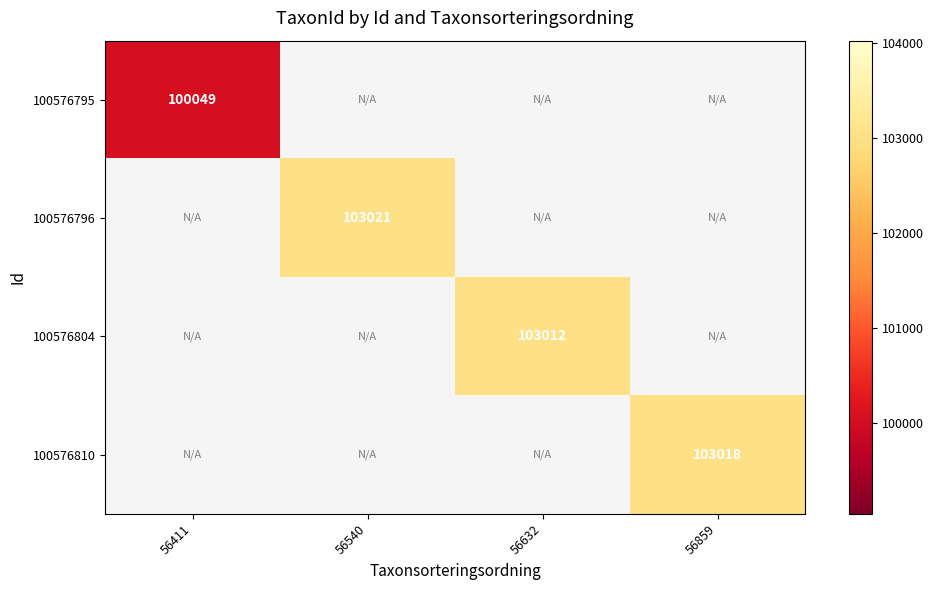

Is it true that 100576795 equals 100049 at 56411?

True